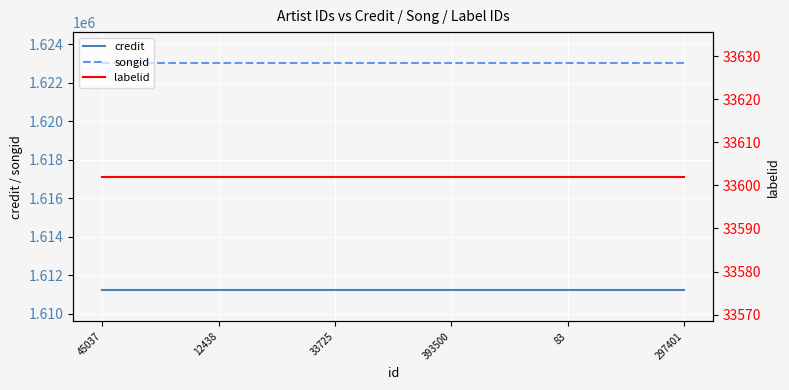

What position from the right is 12438?

5